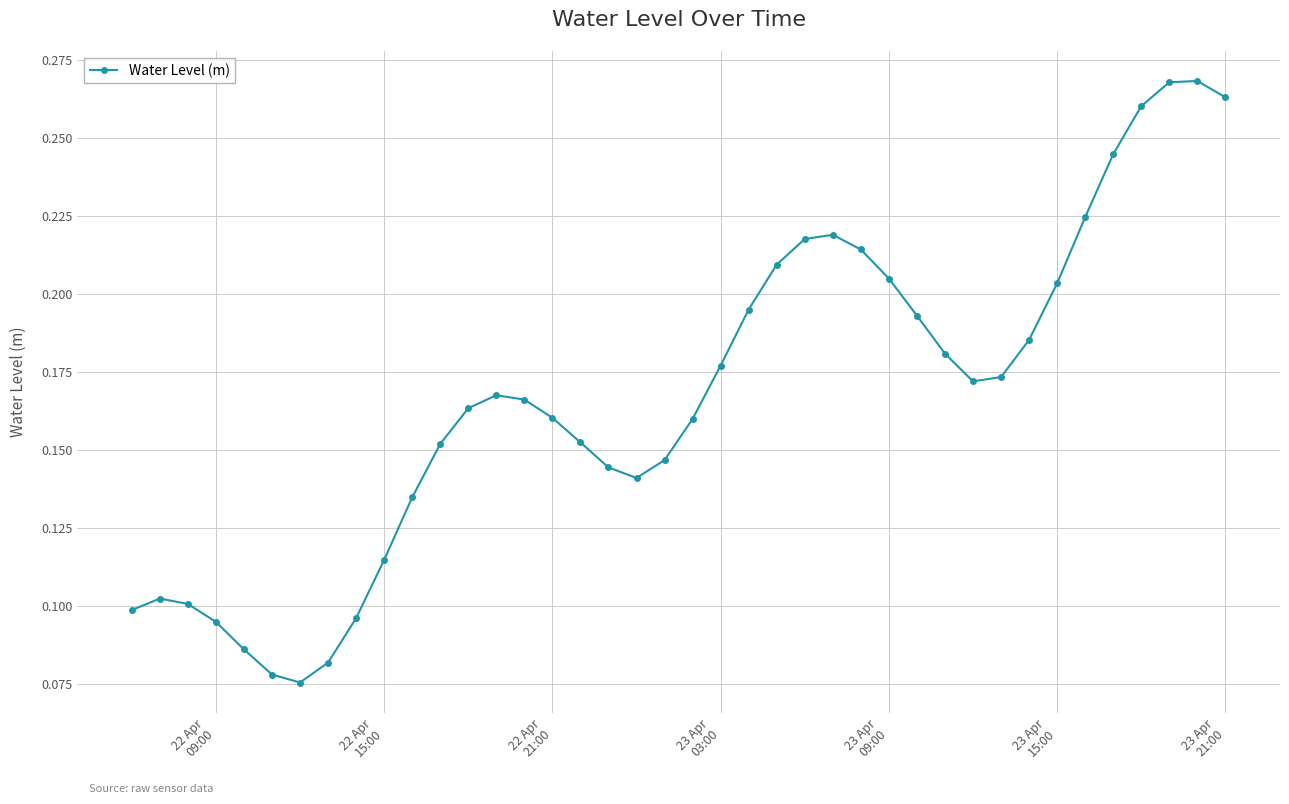

True or false: there are more than 0 points higher than both neighbors.

True